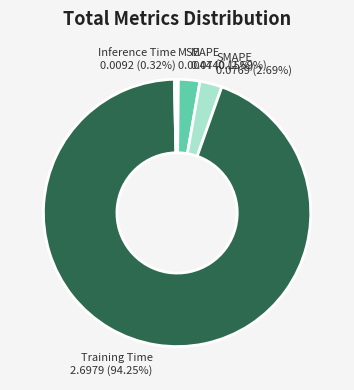

To the nearest percent, what is the difference between the largest and smallest slice percentages?

94%